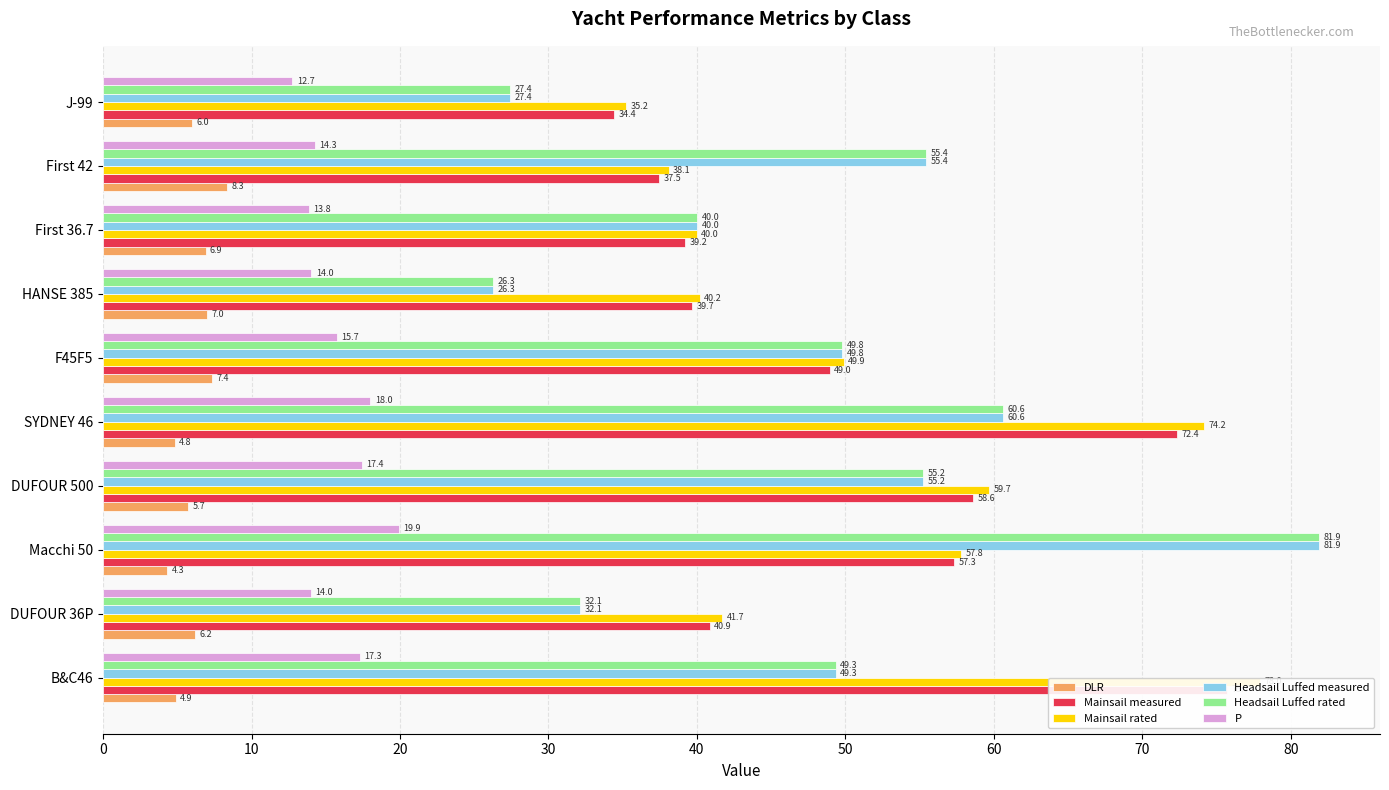

What is the greatest value displayed?

81.9